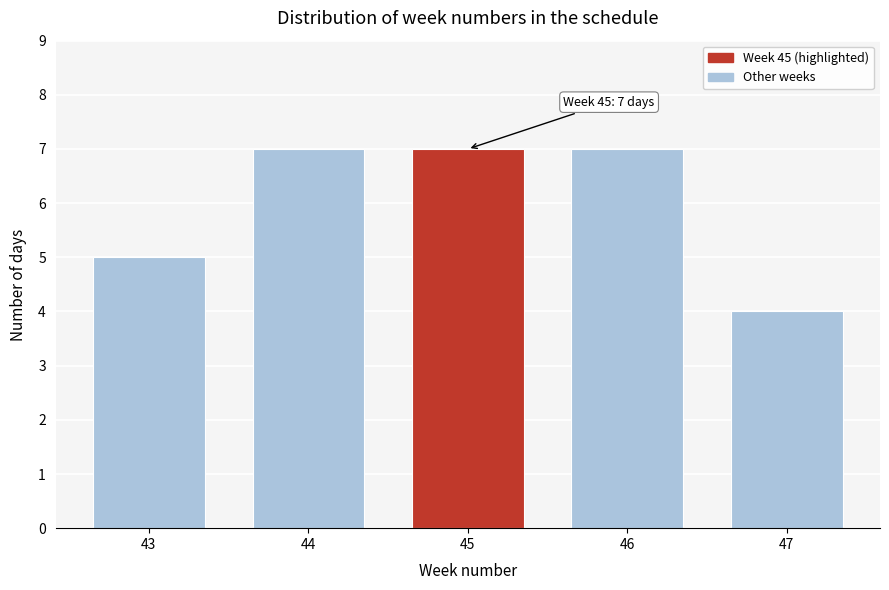

Reading left to right, extract all data points from this chart.

43=5	44=7	45=7	46=7	47=4